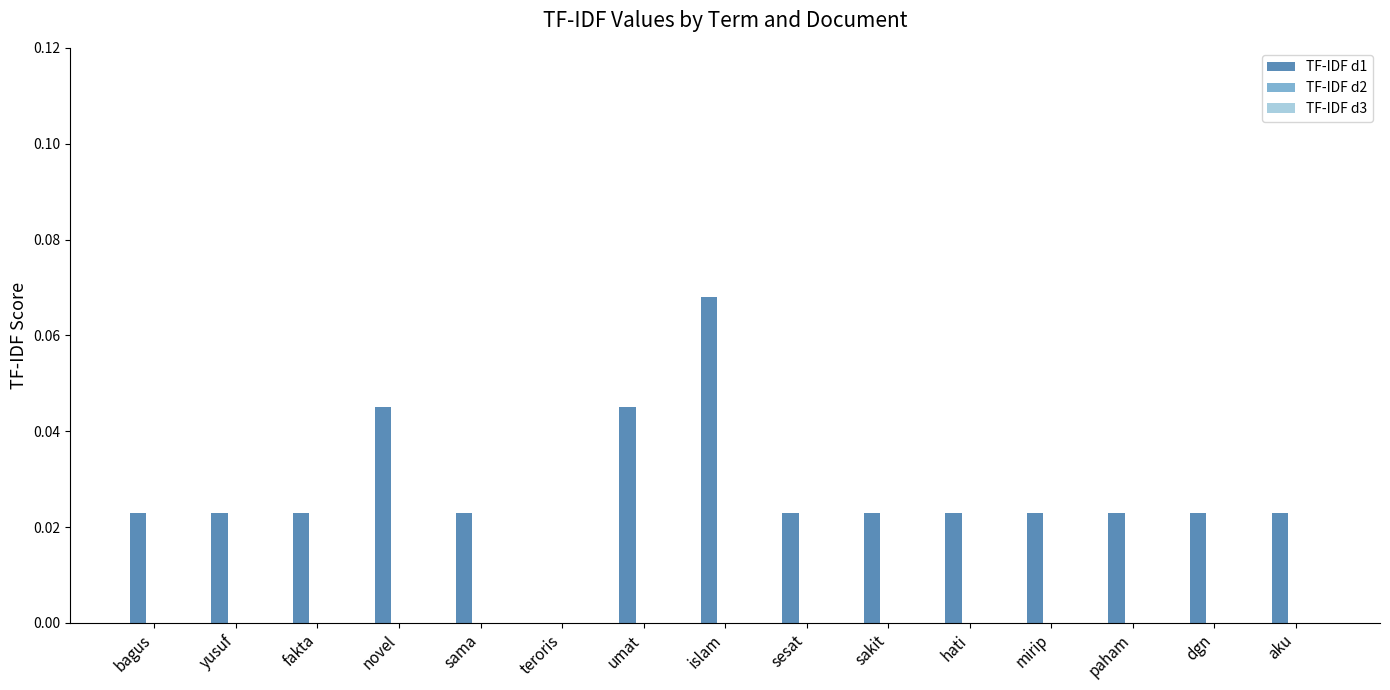

At which category does the chart reach its peak across all series?

islam